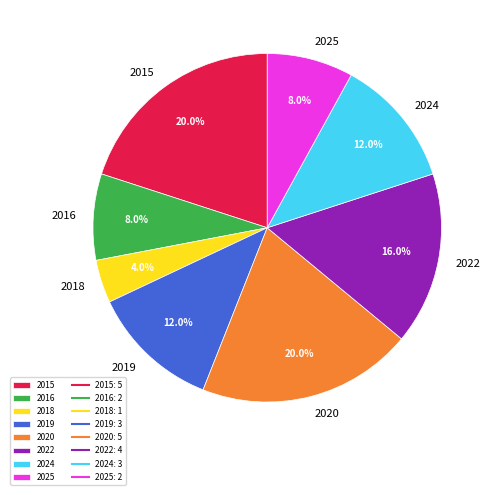

To the nearest percent, what percentage of the pie is 2018?

4%